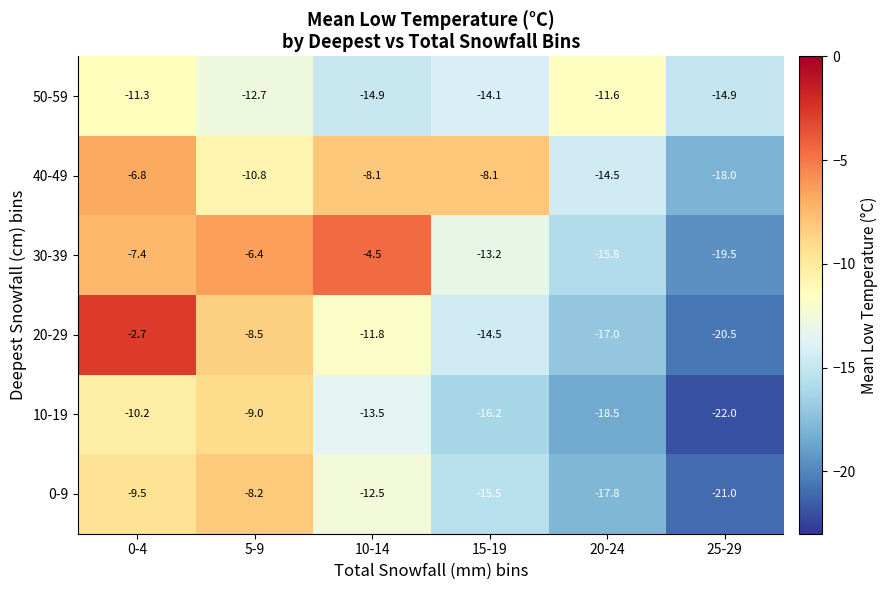

Which category has the highest value in the 40-49 series?

0-4